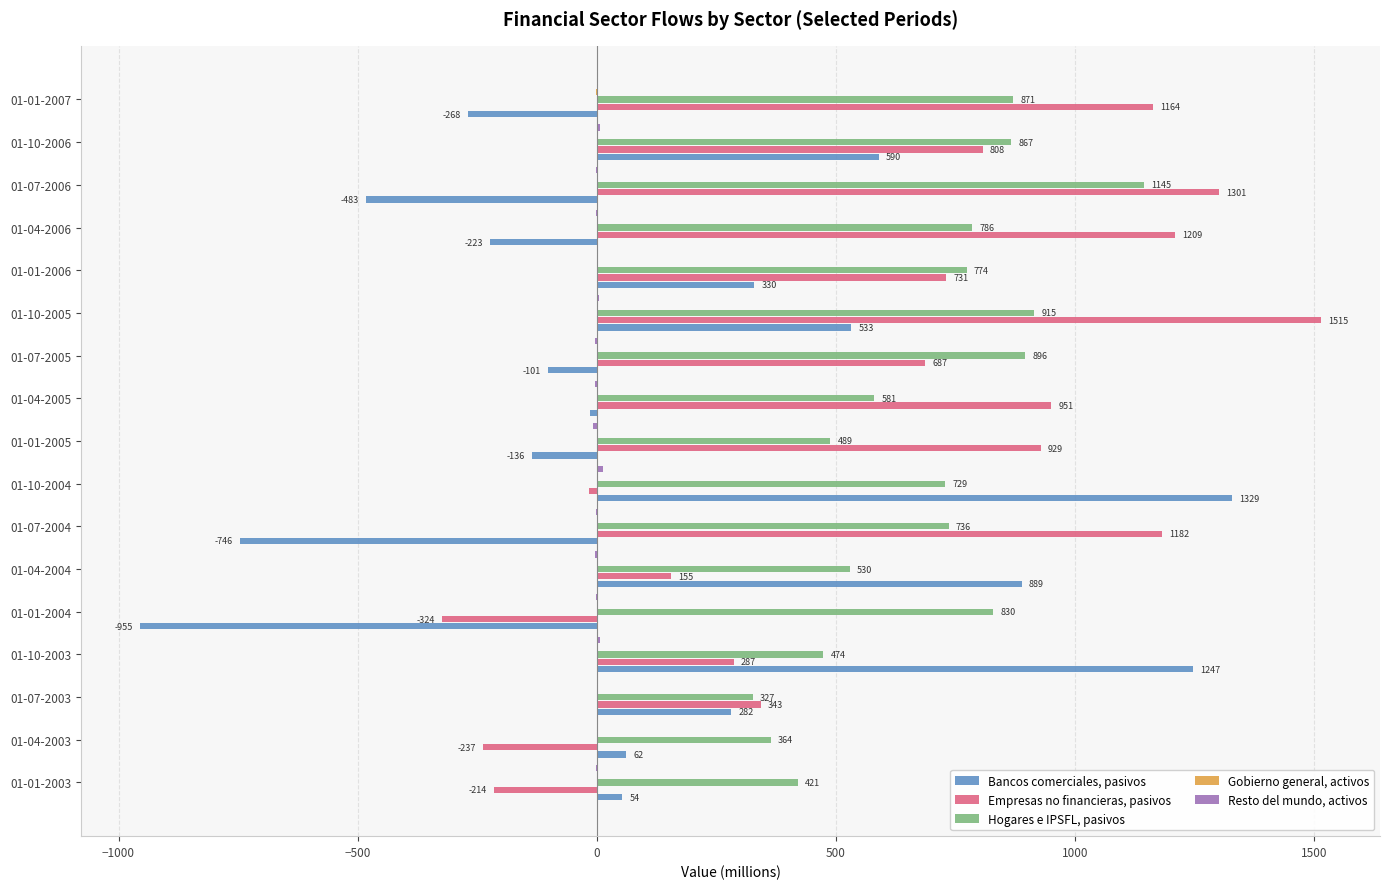

How many categories are shown in the chart?

17